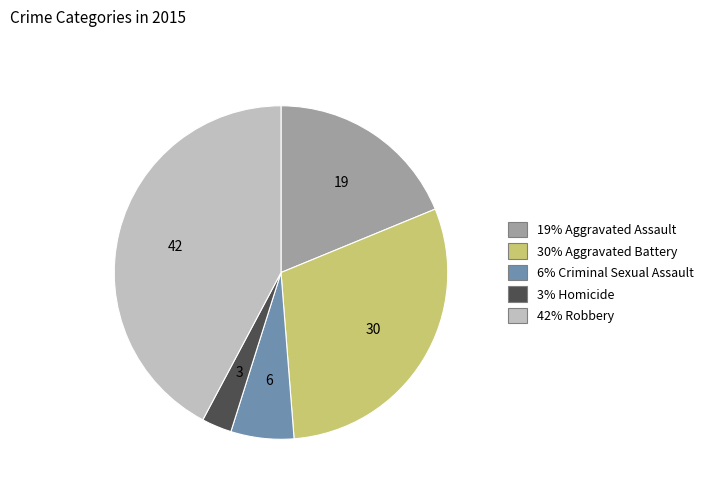

Which category has the biggest portion of the pie?

42% Robbery